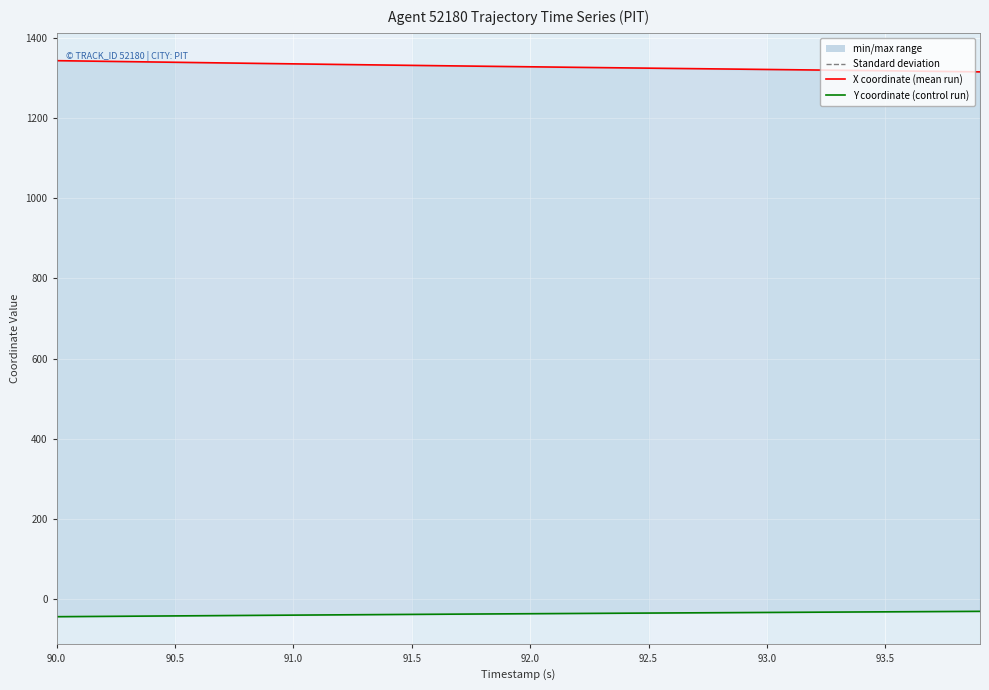

True or false: Y coordinate and X coordinate cross at least once.

False